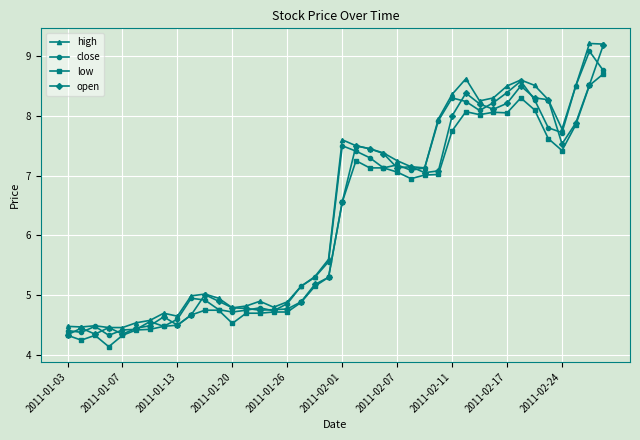

What is the minimum value shown in the chart?

4.1